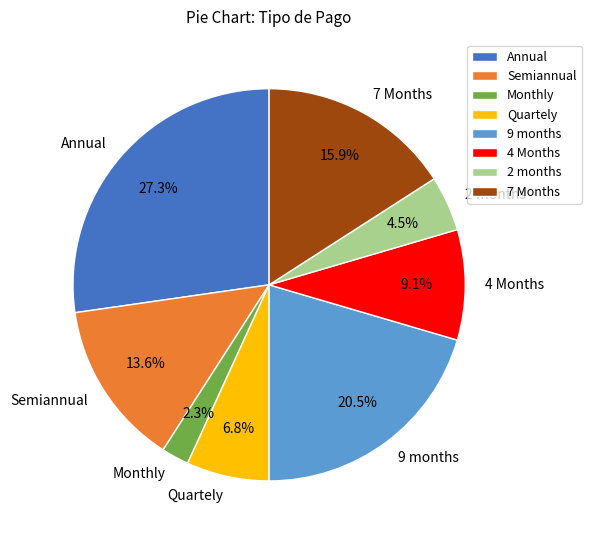

To the nearest percent, what portion does Monthly represent?

2%